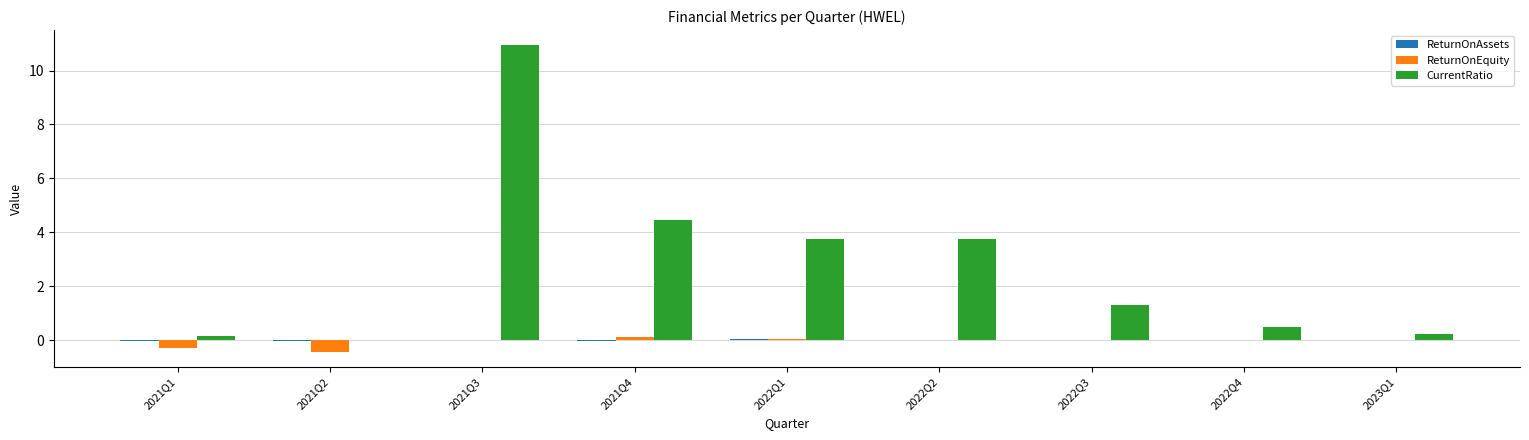

How many distinct data groups are displayed?

3